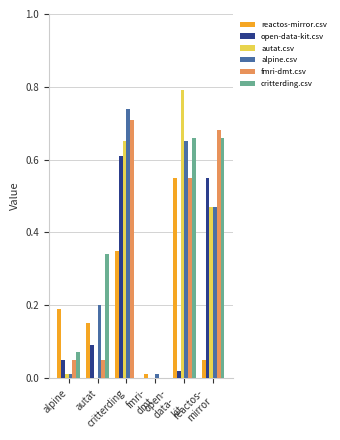

What is the sum of all open-data-kit.csv values?

1.3